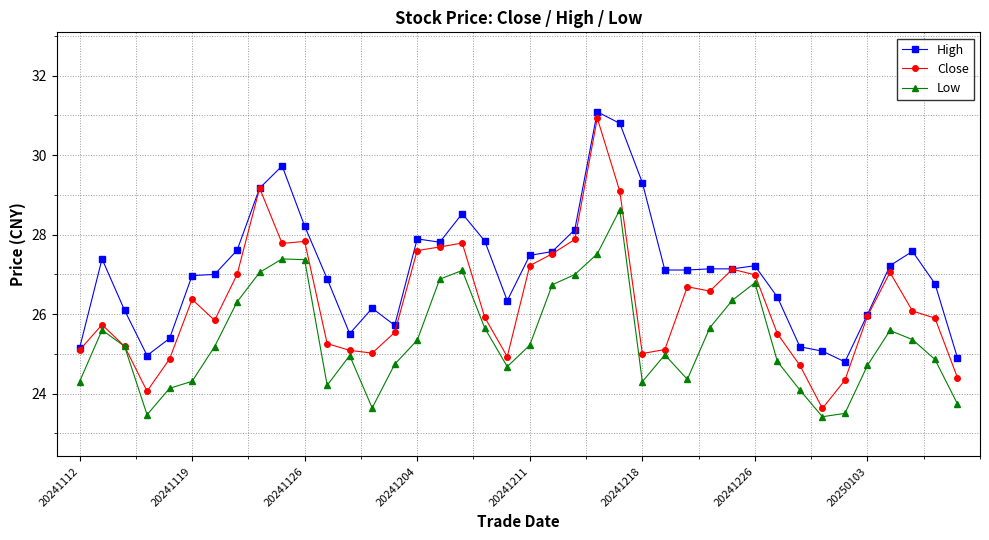

List the series in order of their overall mean, highest first.

High, Close, Low